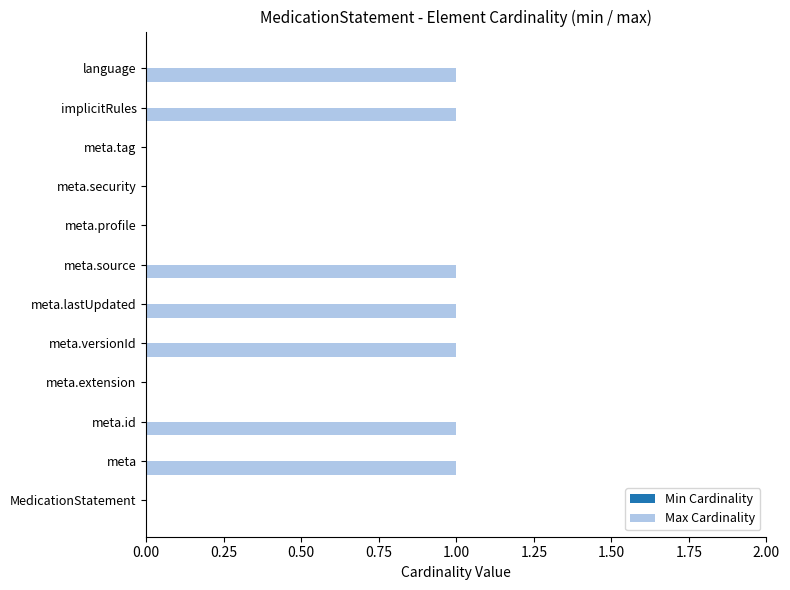

Reading bottom to top, list all the values displayed in this chart.

MedicationStatement=0	meta=1	meta.id=1	meta.extension=0	meta.versionId=1	meta.lastUpdated=1	meta.source=1	meta.profile=0	meta.security=0	meta.tag=0	implicitRules=1	language=1